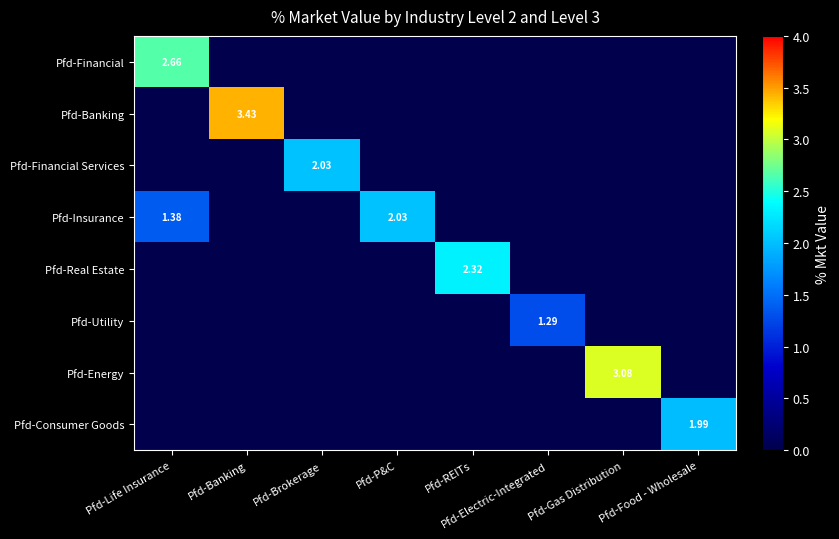

How many positive values does the Pfd-Financial series have?

1